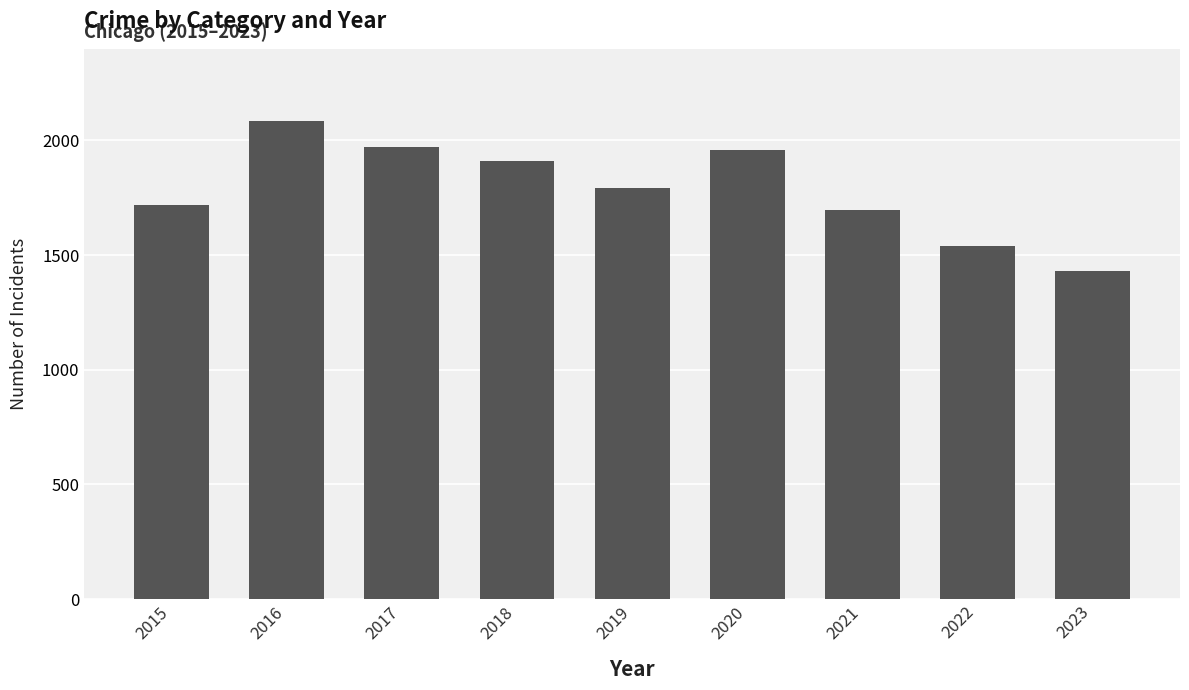

Reading left to right, extract all data points from this chart.

2015=1719	2016=2086	2017=1972	2018=1912	2019=1792	2020=1959	2021=1695	2022=1541	2023=1429